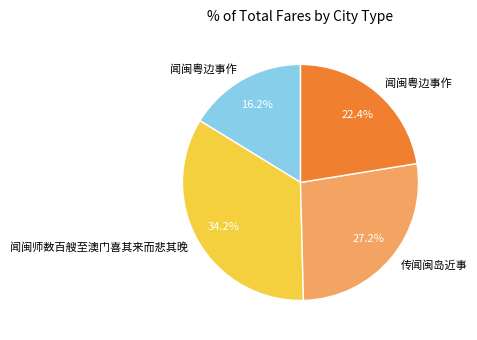

How many slices are in this pie chart?

4